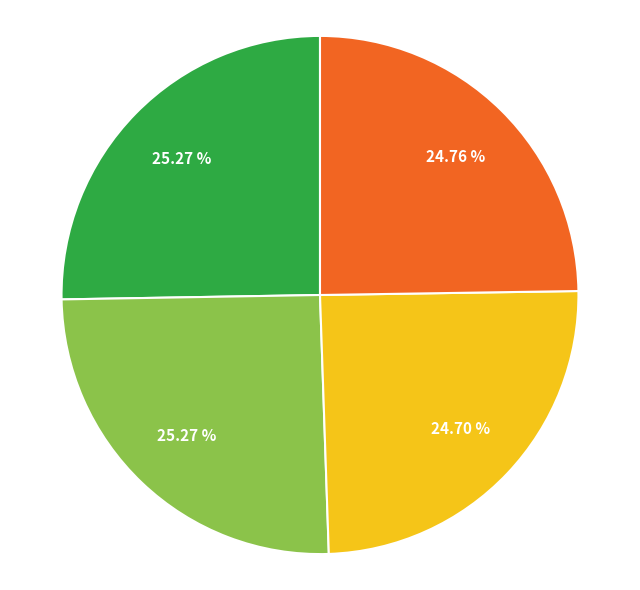

How many segments does this pie chart have?

4